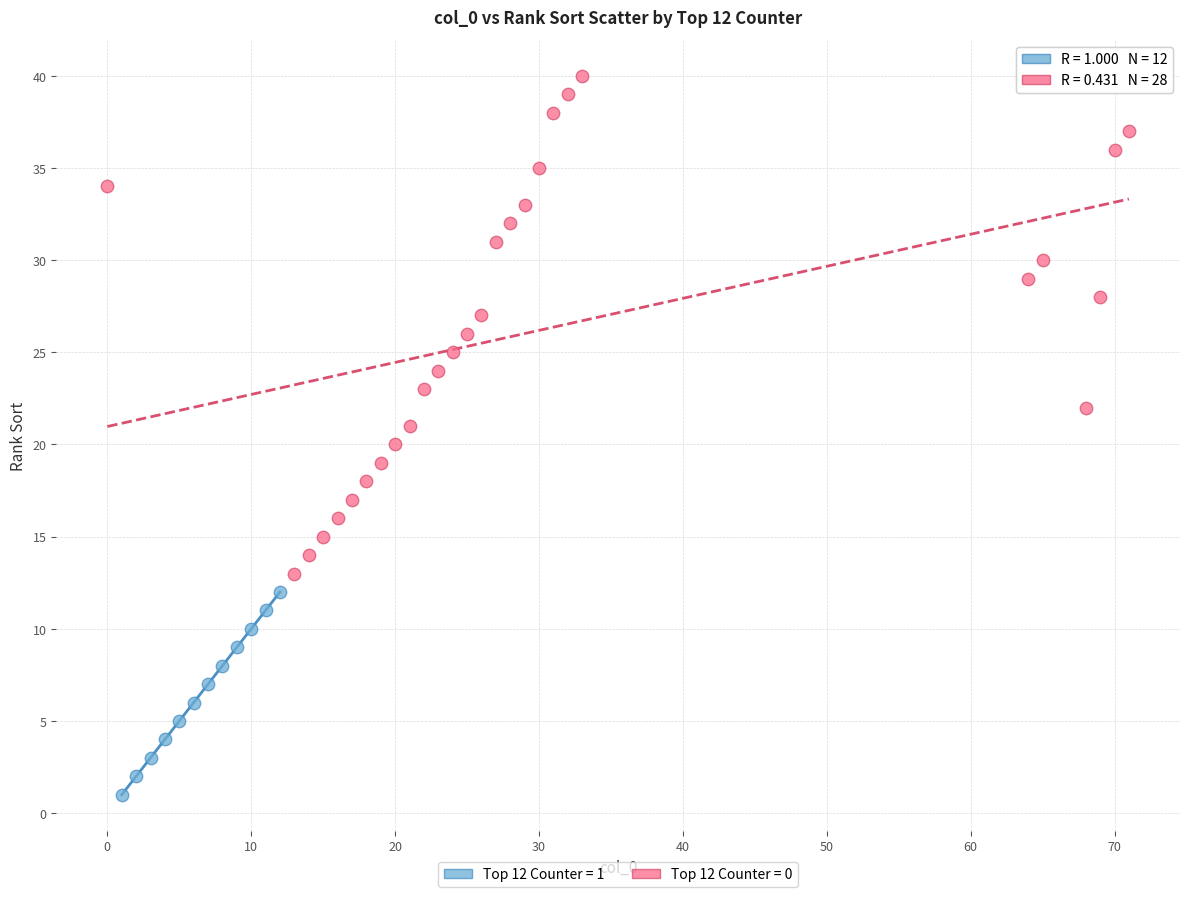

Which series contains the lowest Y value?

Top 12 Counter = 1